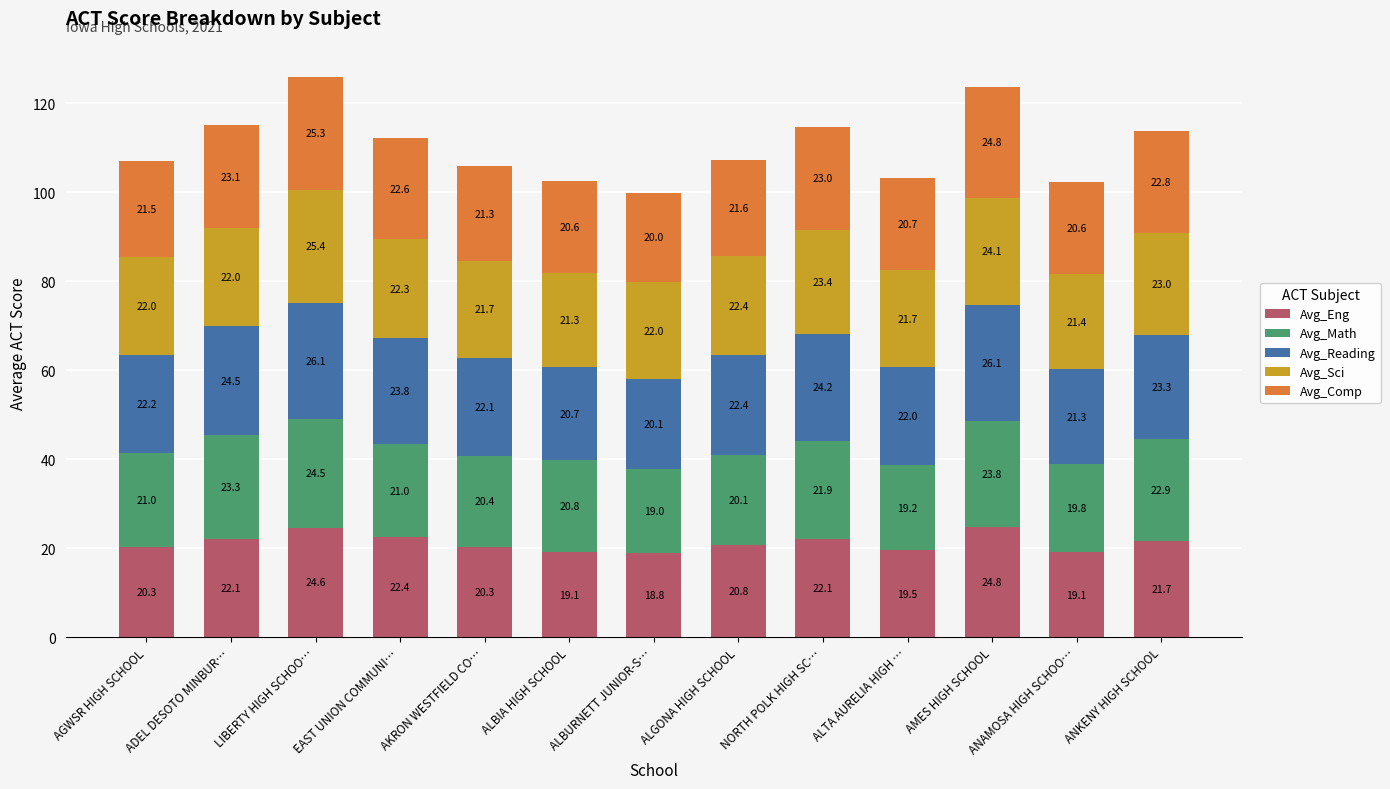

What value does the Avg_Eng series have at EAST UNION COMMUNI…?

22.4